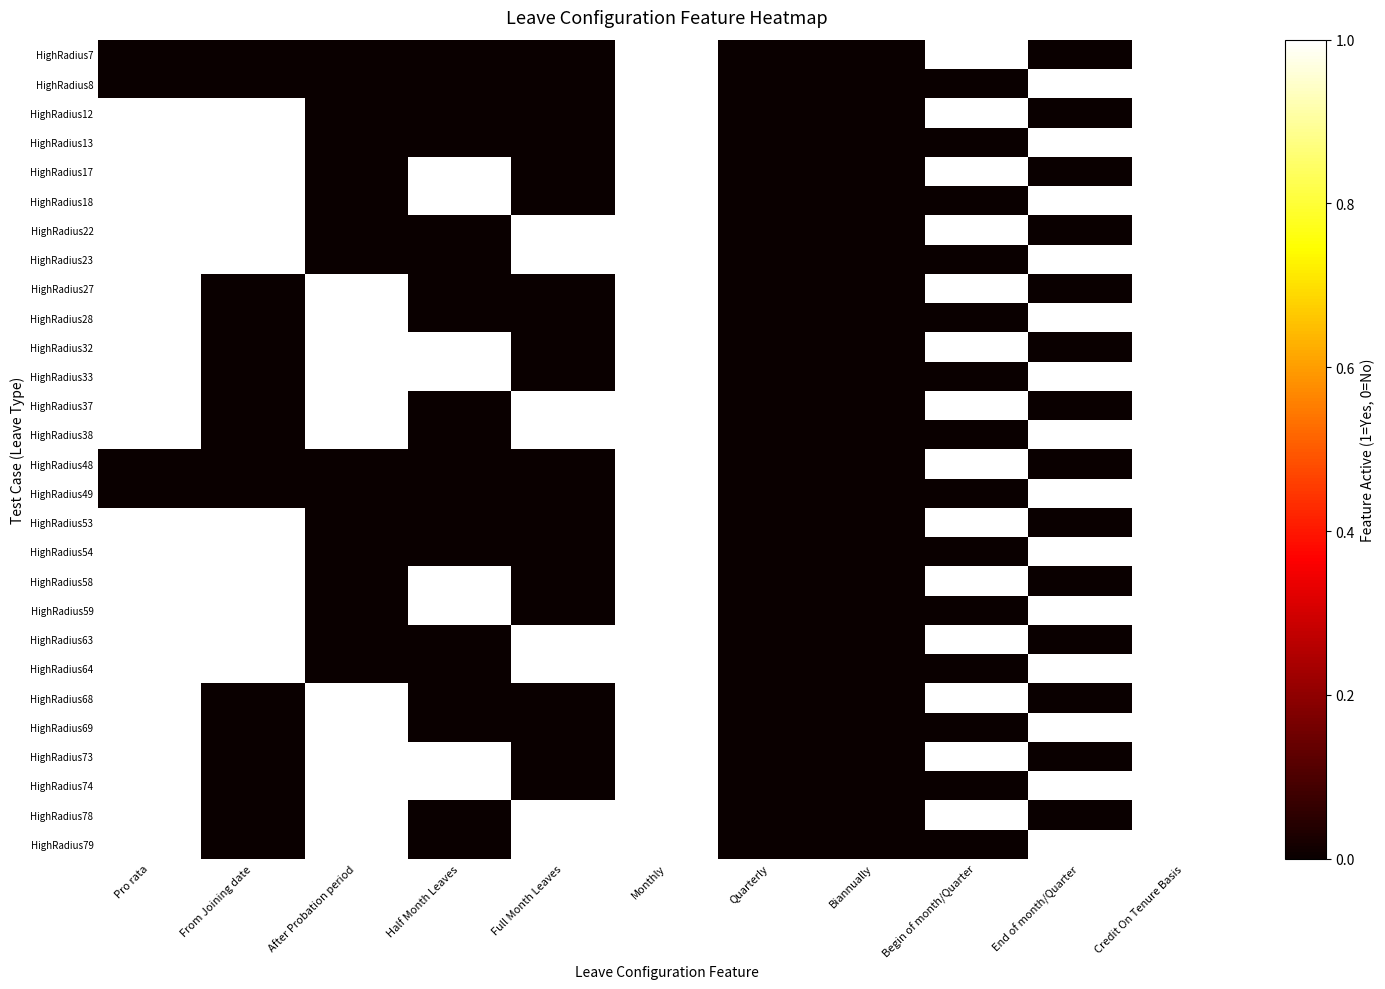

How many distinct data groups are displayed?

28